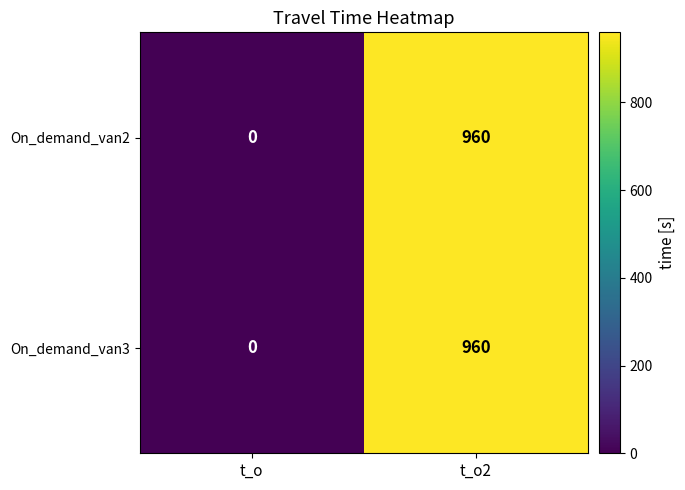

At which category is the sum across all series the highest?

t_o2